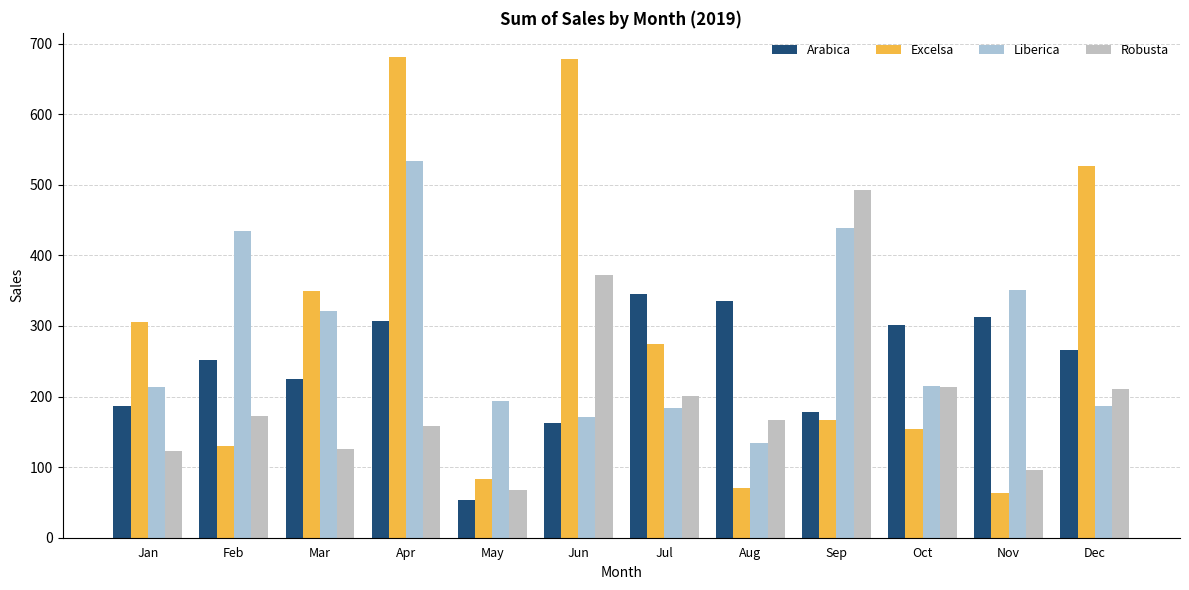

How many data points in Excelsa are less than 273?

6